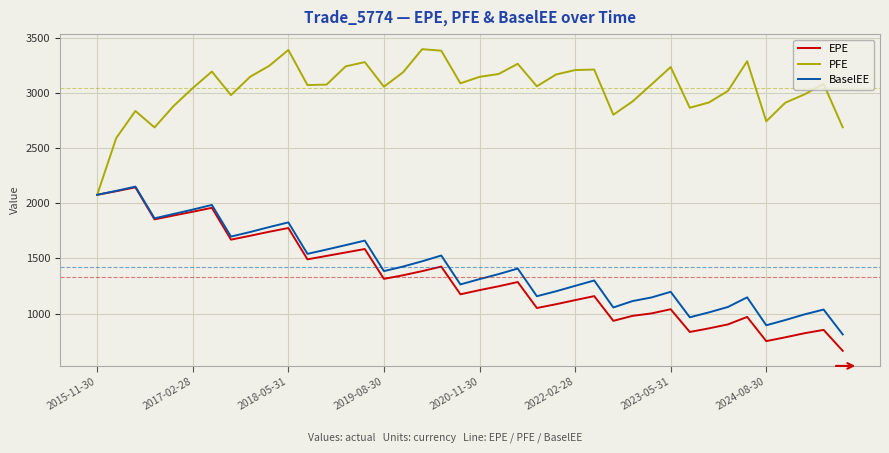

What is the minimum value for PFE?

2076.3